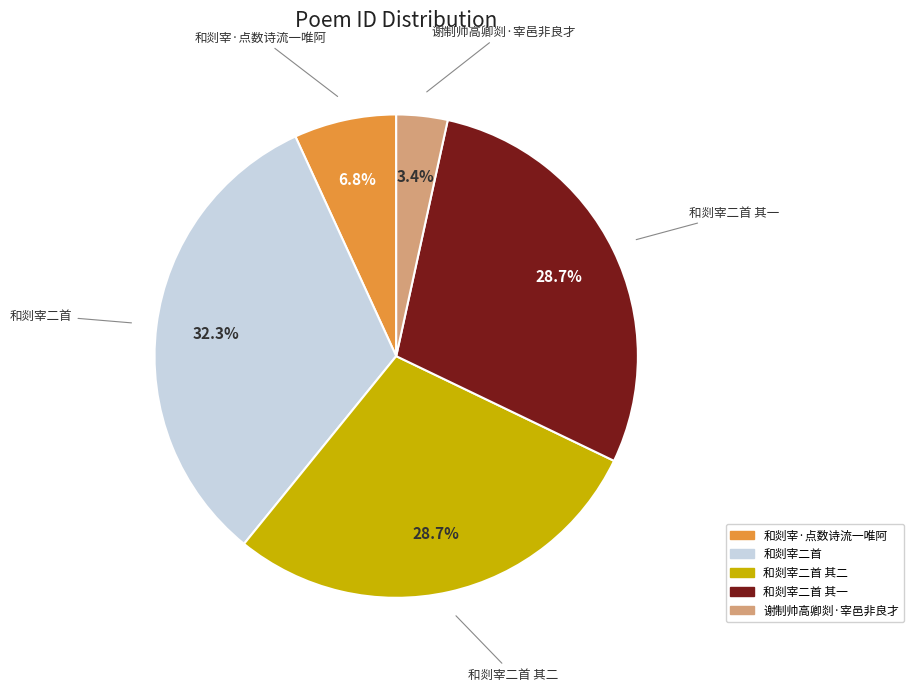

Is there any slice that represents more than half of the pie?

No